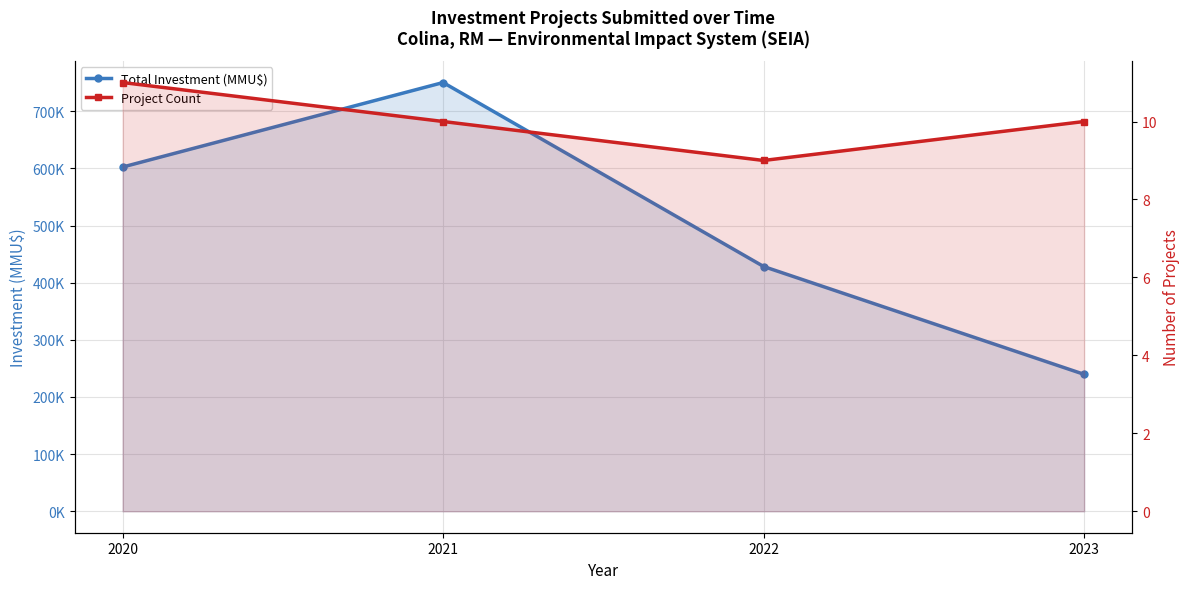

True or false: Total Investment (MMU$) has a value of 750319 at 2021.

True